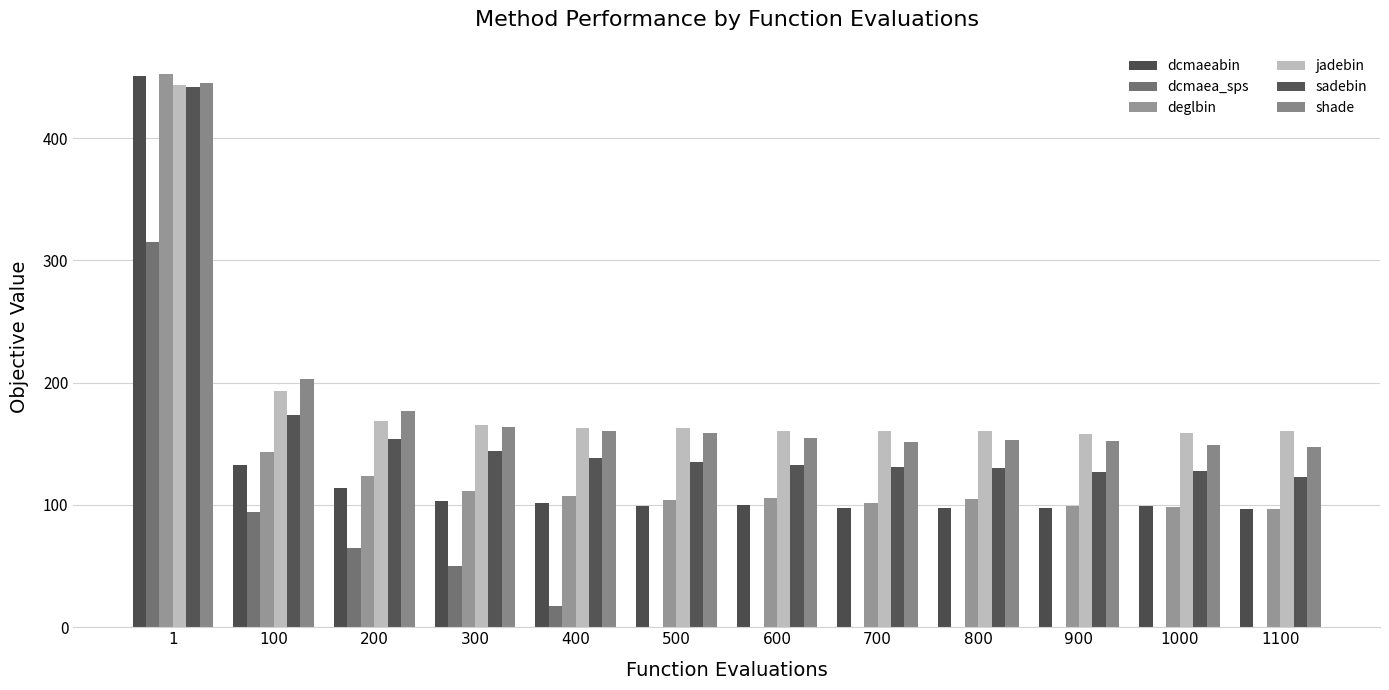

What is the difference between the deglbin values at 800 and 200?

19.3